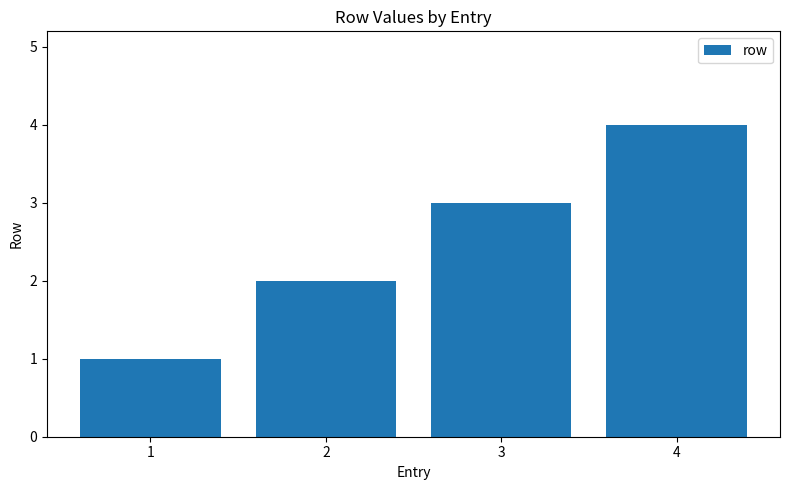

What is the difference between the second highest and minimum values?

2